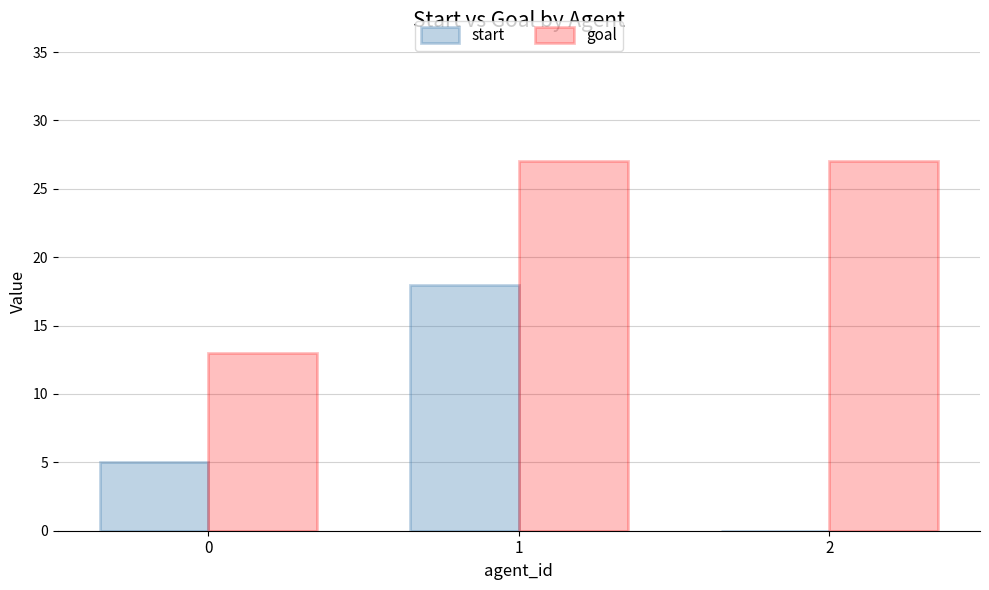

How many groups of bars are there?

3